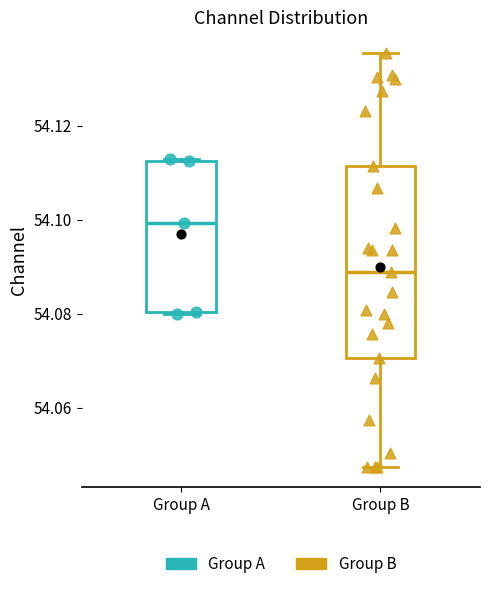

Reading left to right, transcribe this box plot: for each box, give where its median line is, the range the box spans, and where its two whiskers end, as read against the y-axis. The values are not printed on the chart, so give them approximately, as read against the axis.

Group A: median 54.100, box 54.080 to 54.112, whiskers 54.080 to 54.112
Group B: median 54.088, box 54.070 to 54.112, whiskers 54.048 to 54.136